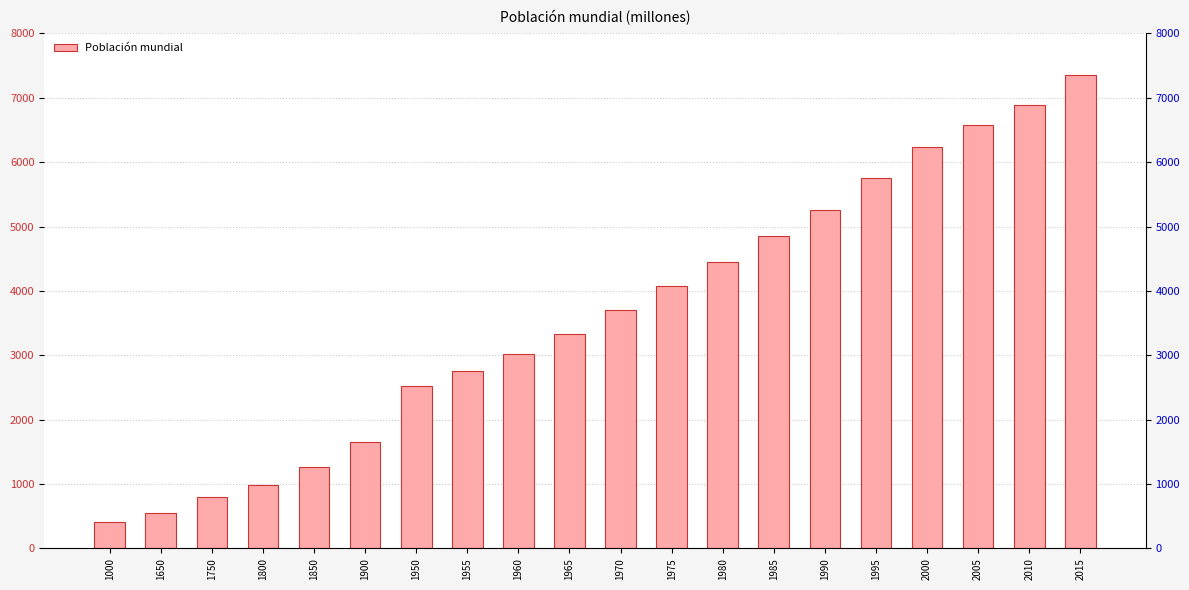

Reading left to right, extract all data points from this chart.

1000=410	1650=545	1750=791	1800=981	1850=1262	1900=1650	1950=2516	1955=2751	1960=3018	1965=3335	1970=3697	1975=4077	1980=4446	1985=4854	1990=5259	1995=5759	2000=6228	2005=6574	2010=6894	2015=7349